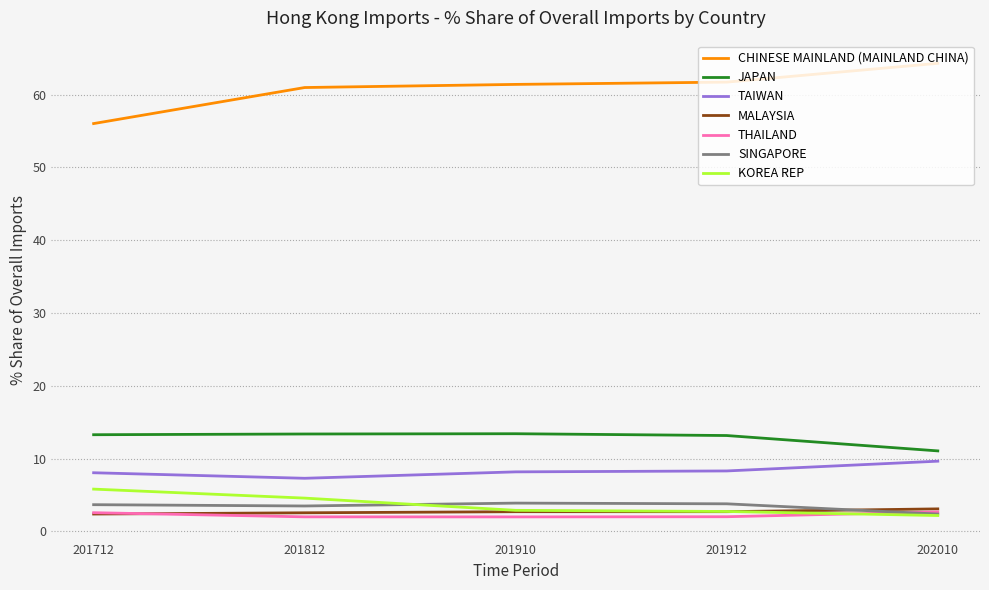

Is the value of THAILAND at 201812 greater than the value of TAIWAN at 202010?

No